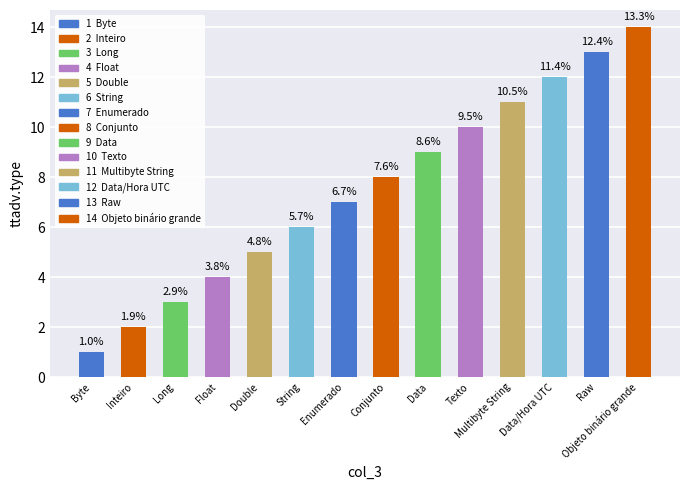

Are the bars horizontal?

No